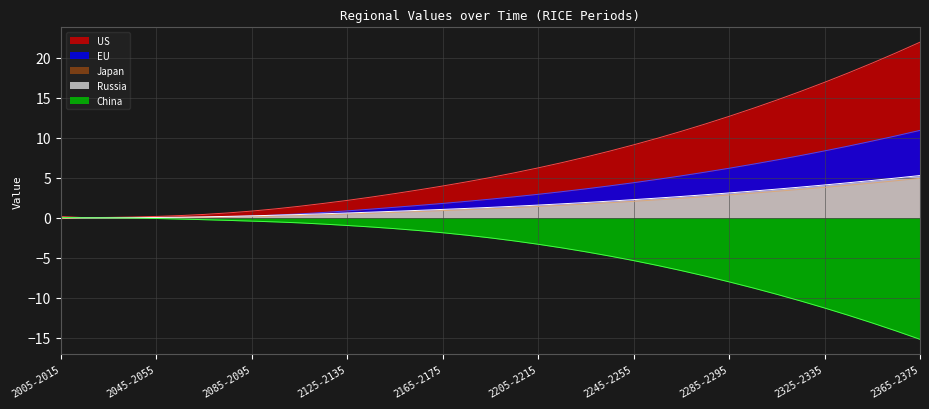

The Russia series shows 0.2 at 2115-2025. True or false?

False